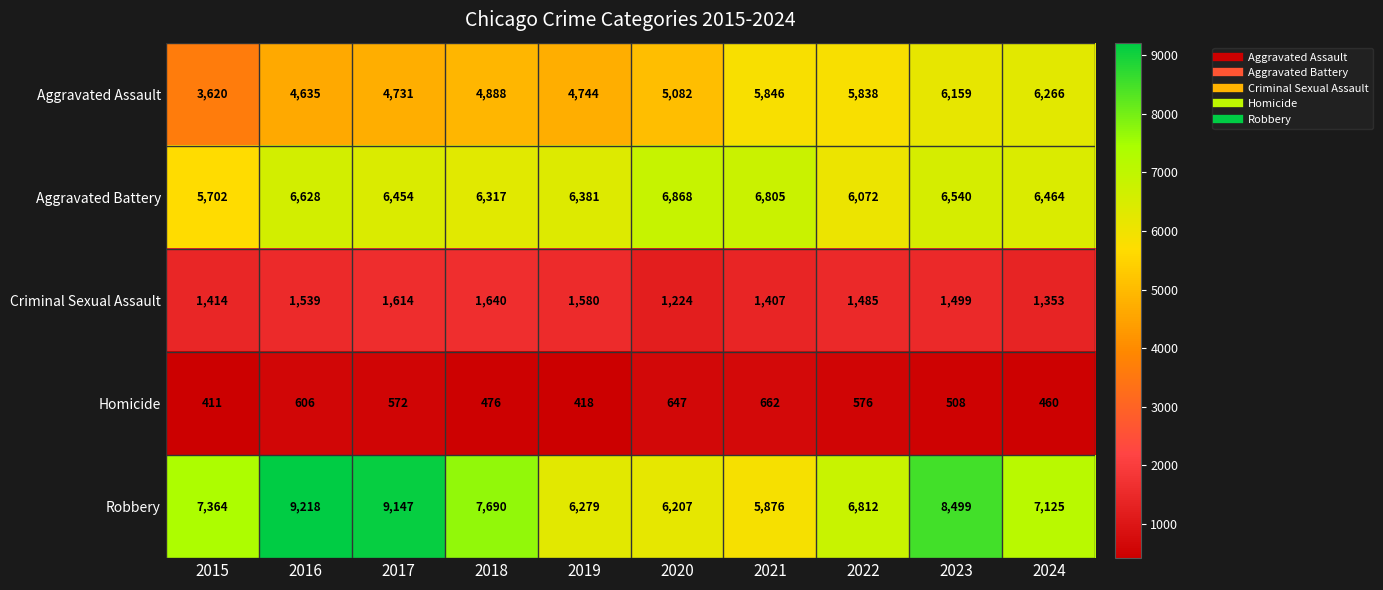

Which series changed the most between 2020 and 2022?

Aggravated Battery